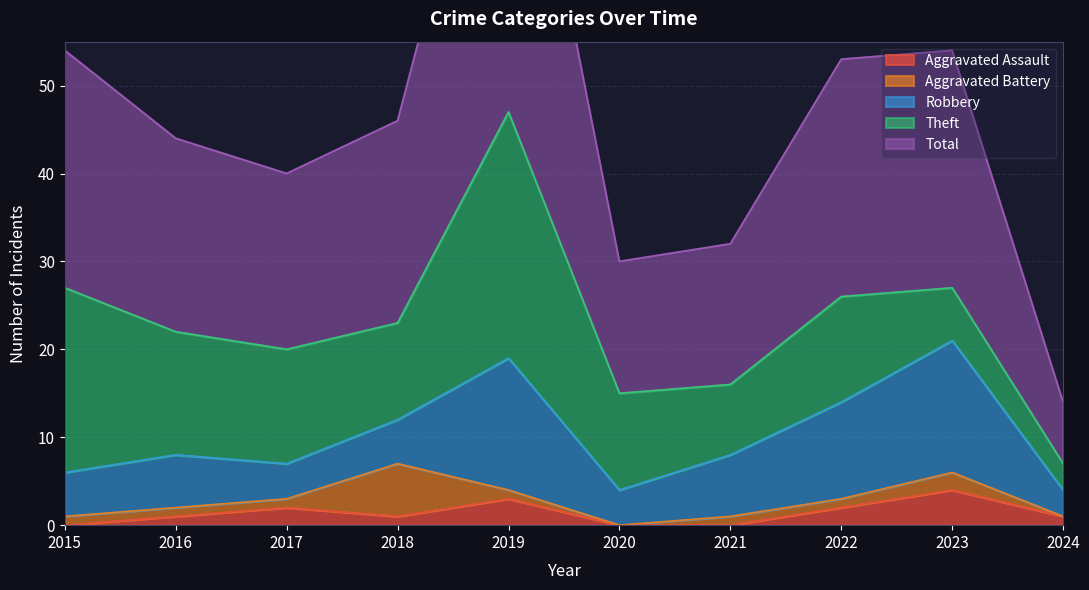

What is the total value across all series at 2024?

14